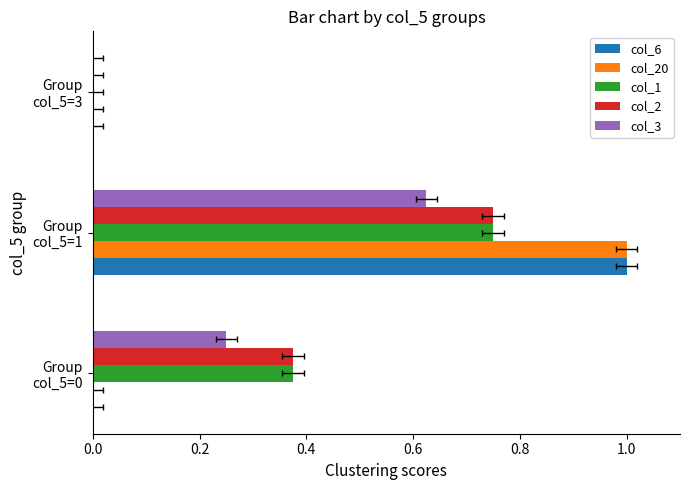

Which series has the largest range (max minus min)?

col_6